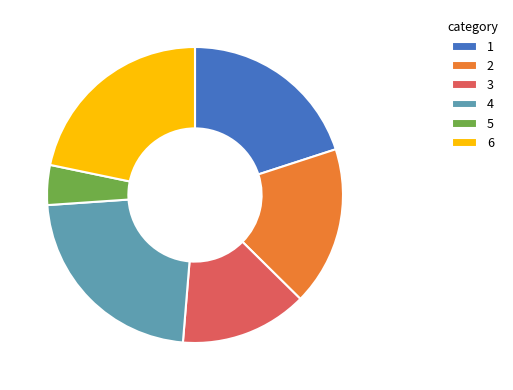

True or false: 3 accounts for 14% of the total.

True